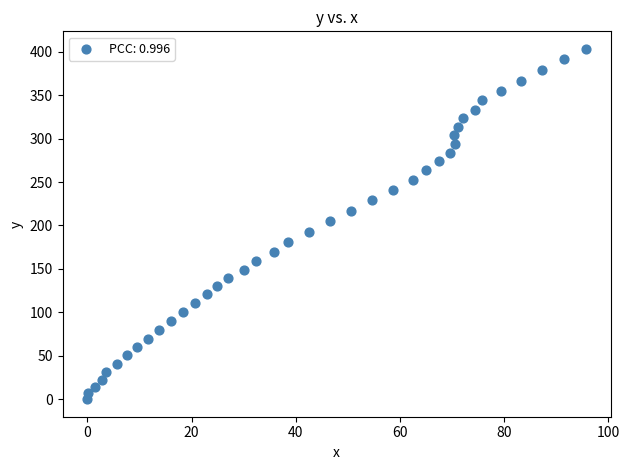

What is the range of Y values (max minus min)?

403.3